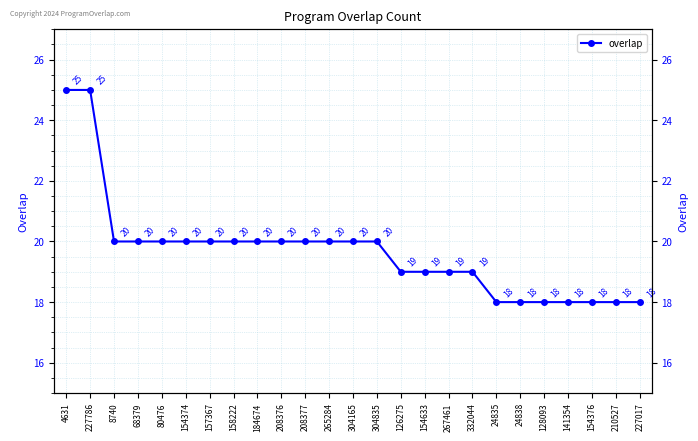

Which has a higher value, 184674 or 157367?

184674